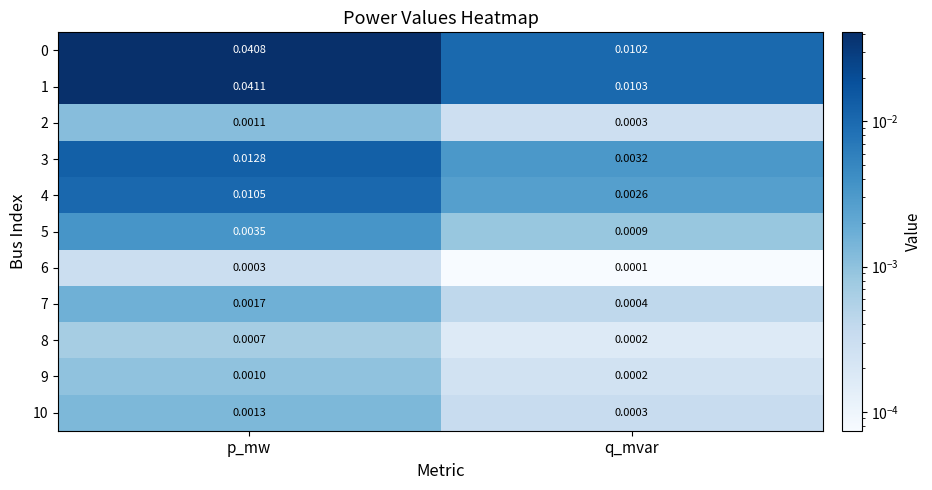

At which label does 10 reach its peak?

p_mw